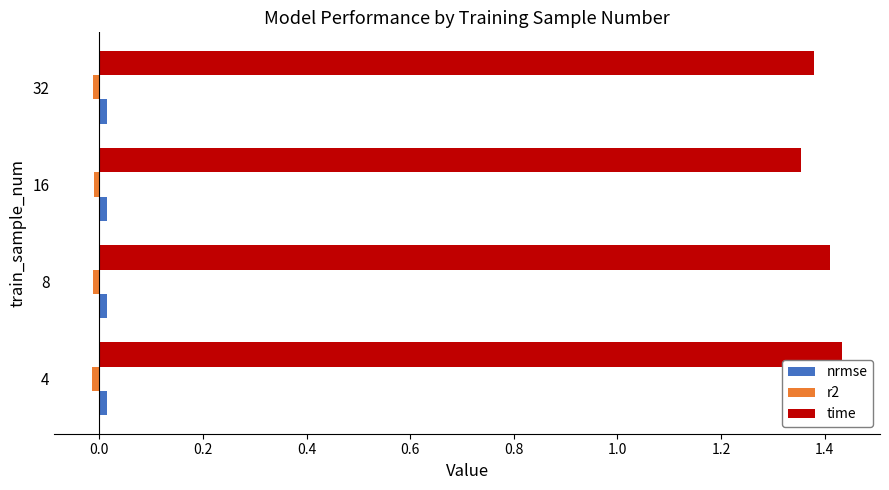

Which series has the largest total across all categories?

time